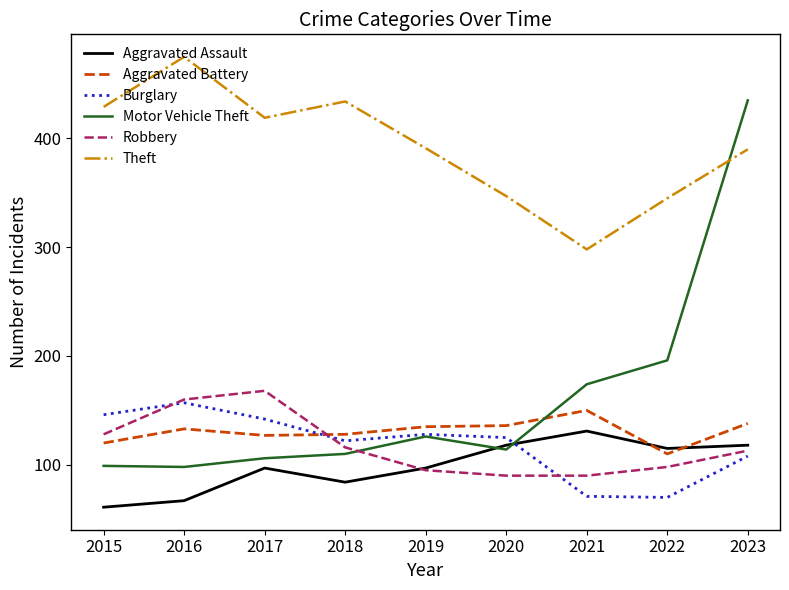

Is the value of Aggravated Assault at 2018 greater than the value of Aggravated Battery at 2017?

No